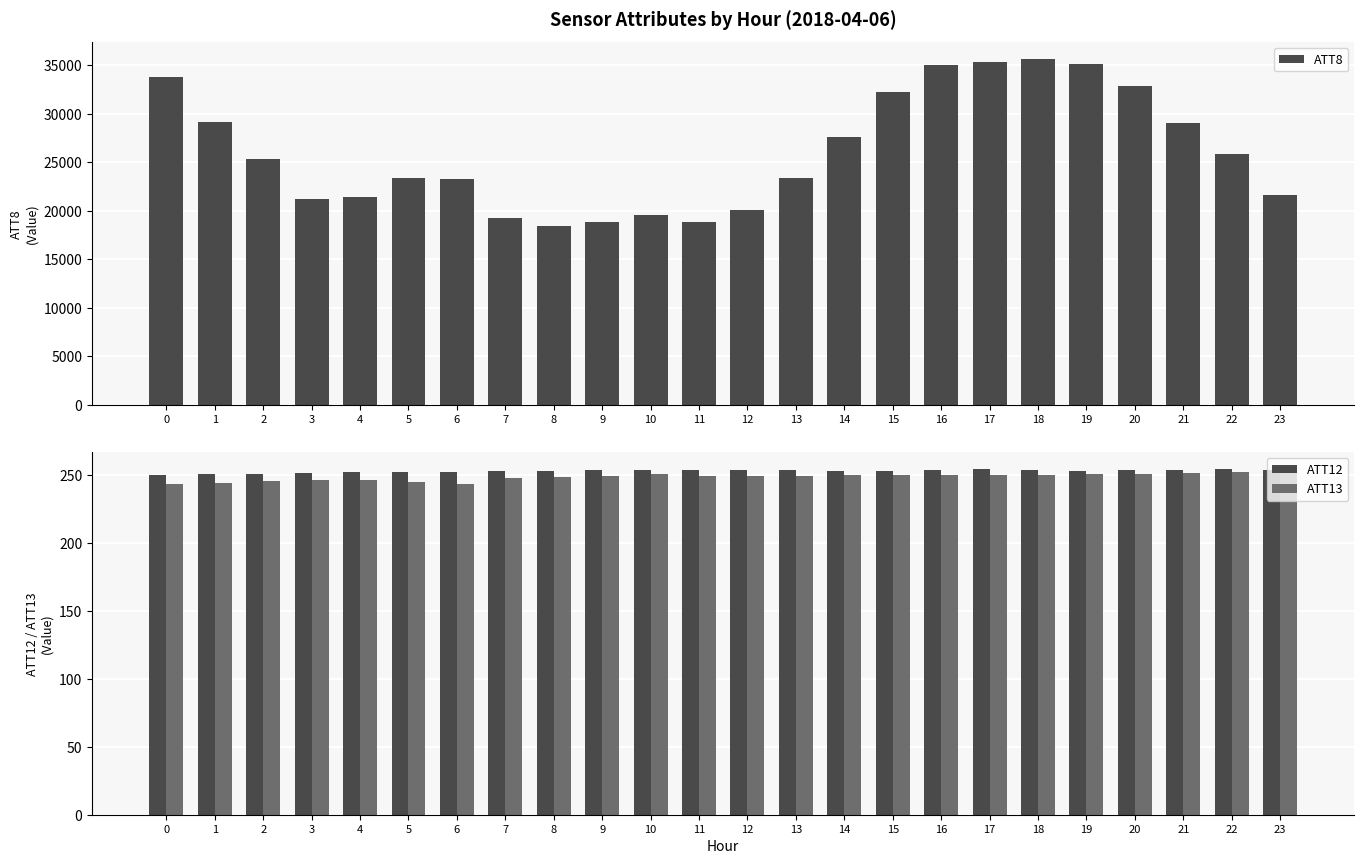

What is the sum of the ATT12 values at 9 and 10?

507.6